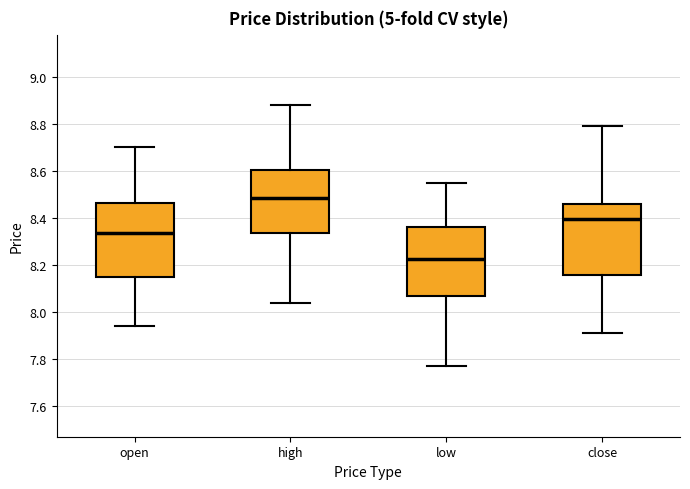

Reading left to right, read every box against the y-axis: the position of its median line, the range the box covers, and the ends of its whiskers. The values are not printed on the chart, so give them approximately, as read against the axis.

open: median 8.34, box 8.16 to 8.46, whiskers 7.94 to 8.70
high: median 8.48, box 8.34 to 8.60, whiskers 8.04 to 8.88
low: median 8.22, box 8.06 to 8.36, whiskers 7.78 to 8.56
close: median 8.40, box 8.16 to 8.46, whiskers 7.92 to 8.80